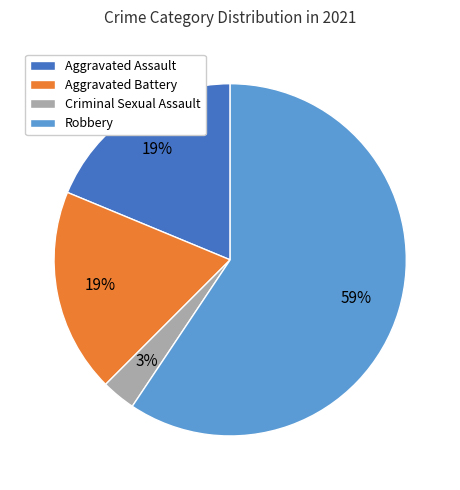

Which has a higher value, Criminal Sexual Assault or Aggravated Assault?

Aggravated Assault